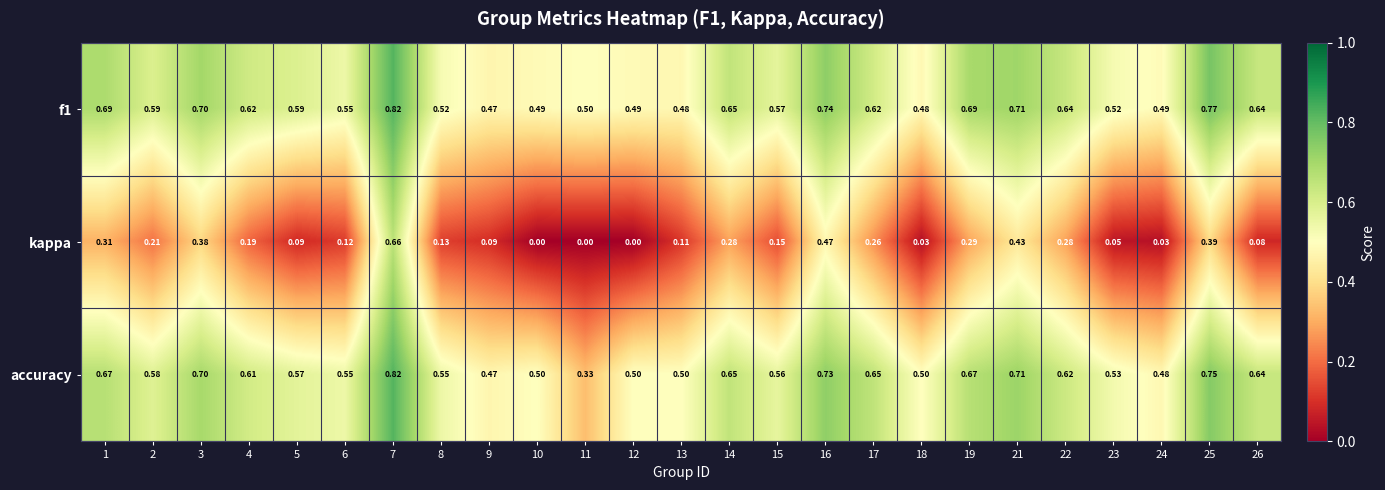

Which series has the largest range (max minus min)?

kappa